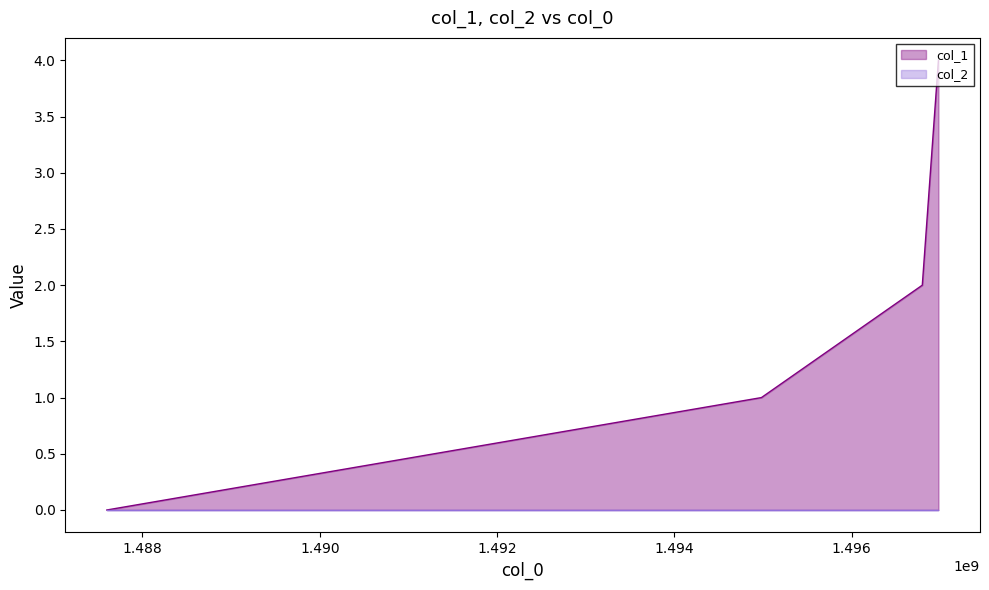

How many distinct data groups are displayed?

2